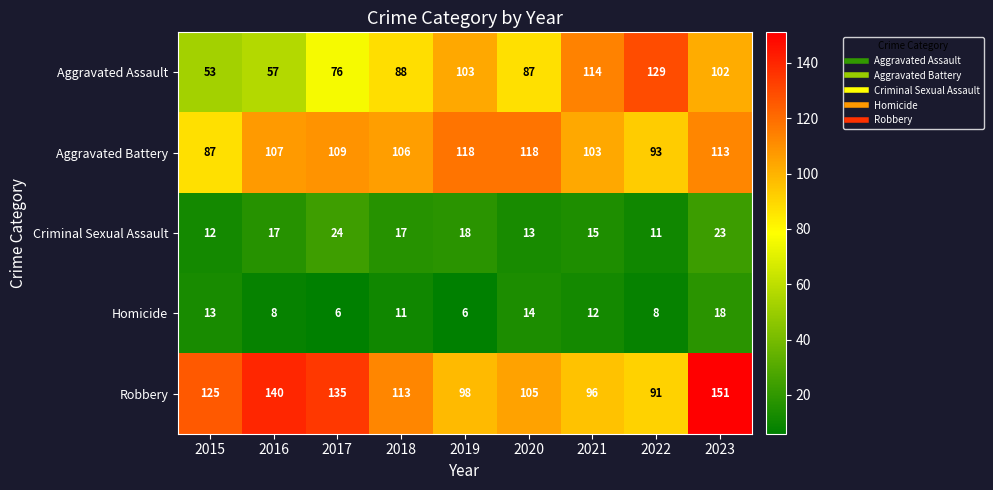

True or false: Robbery has a value of 155 at 2021.

False